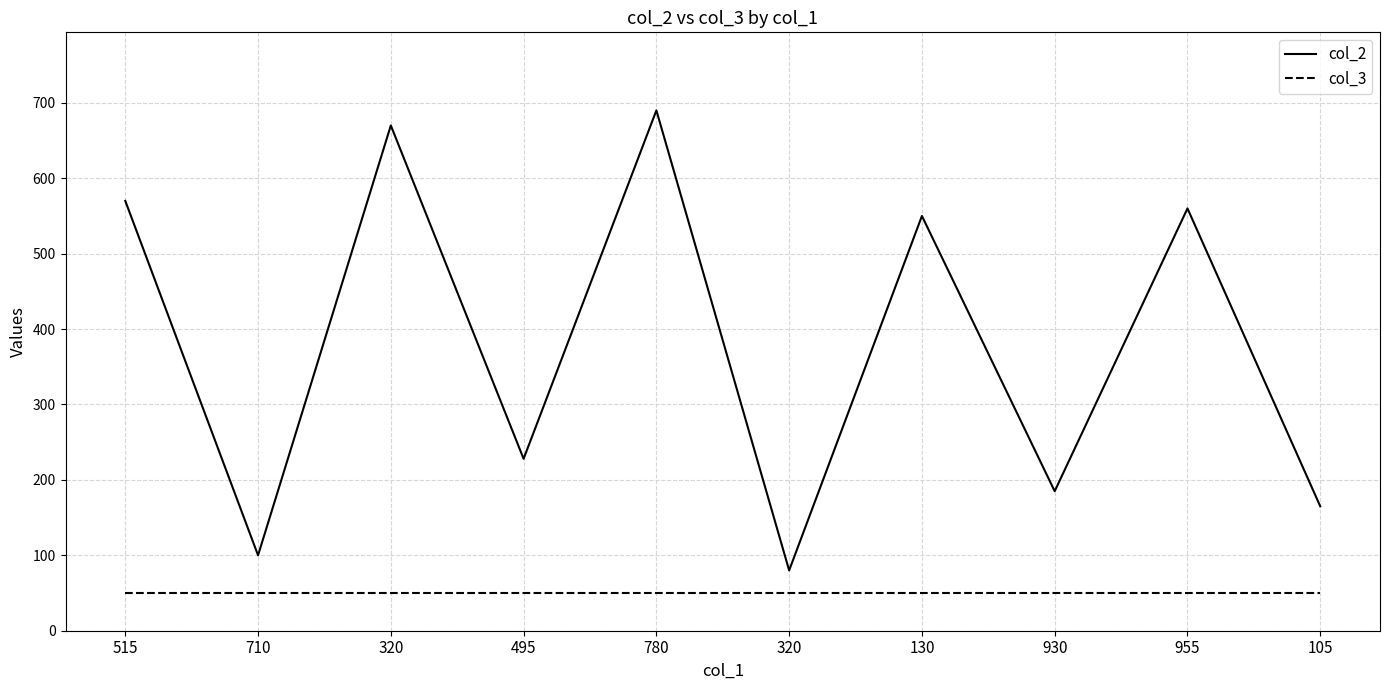

What is the label of the 1st point from the right?

105